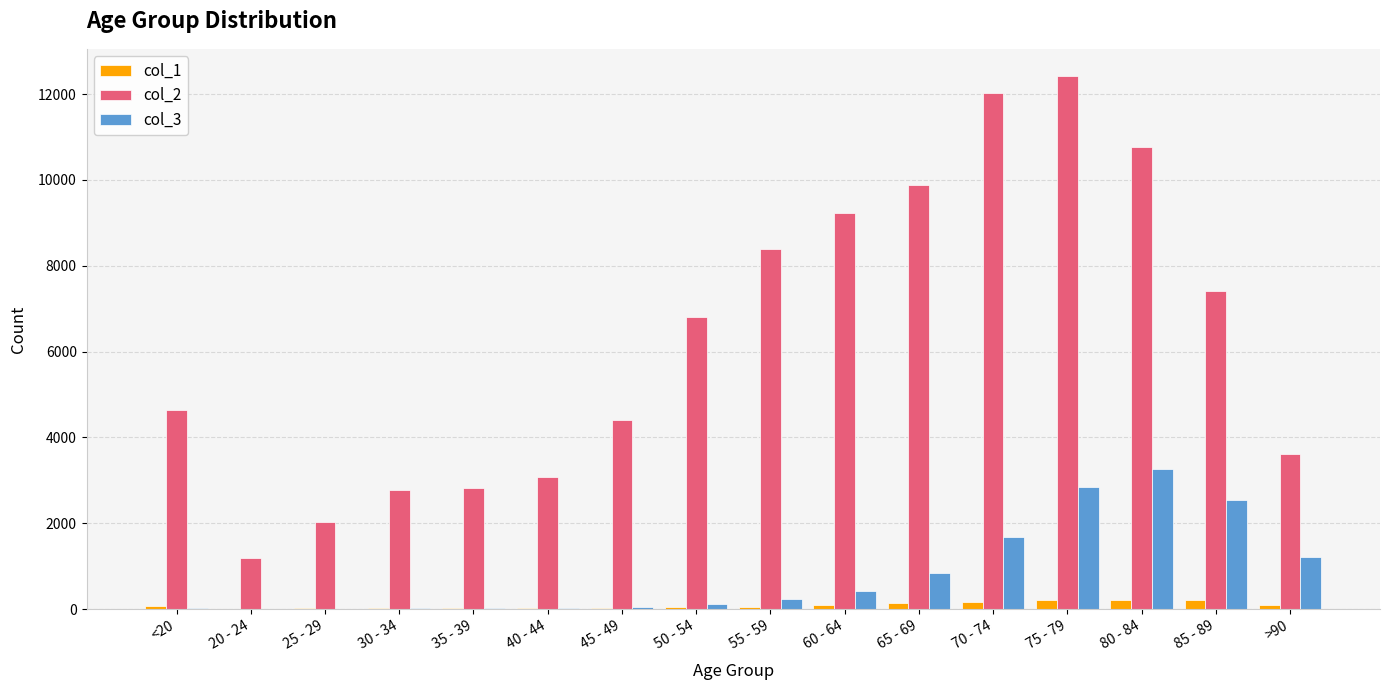

Which series has the largest range (max minus min)?

col_2